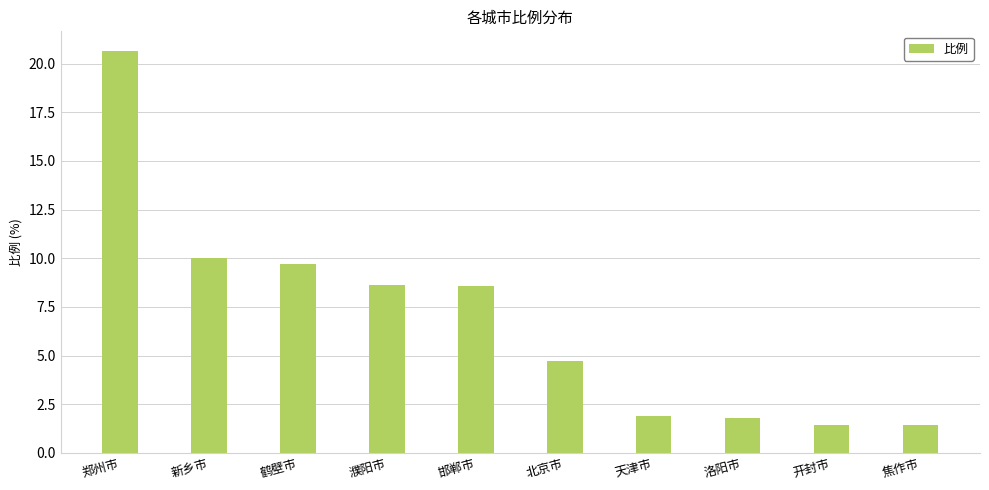

The value at 邯郸市 is 8.6. True or false?

True